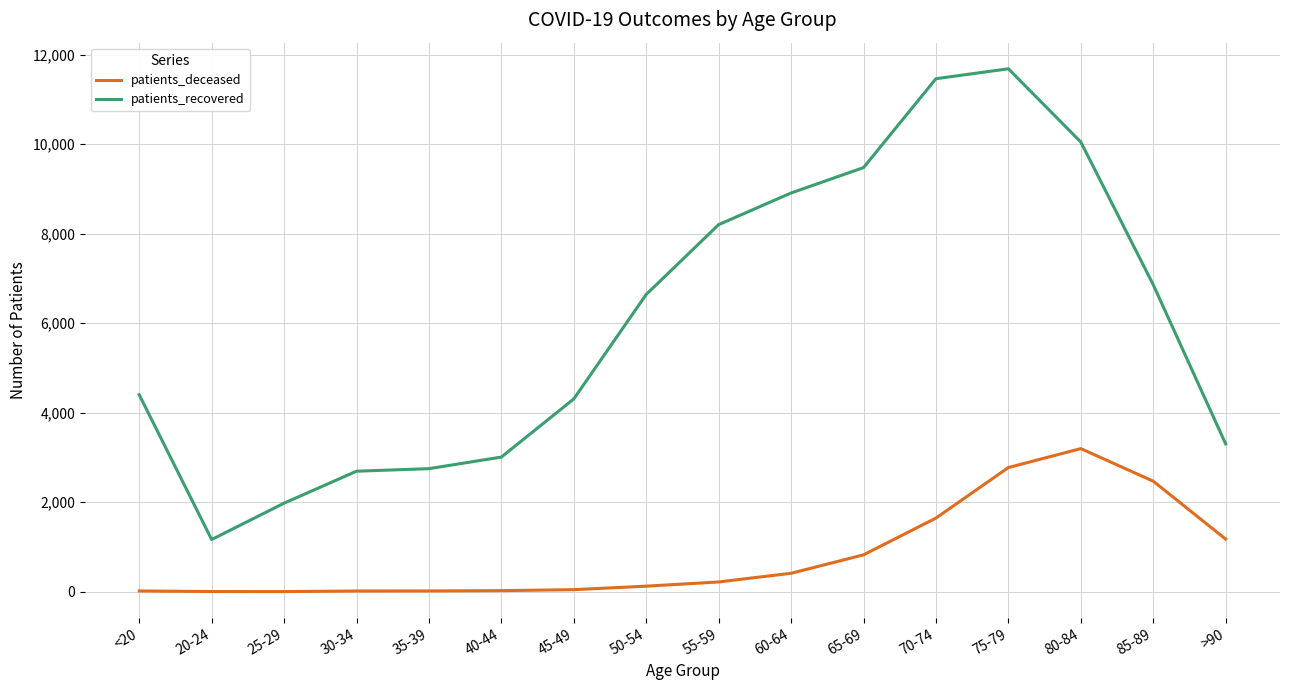

True or false: patients_deceased and patients_recovered intersect in this chart.

False